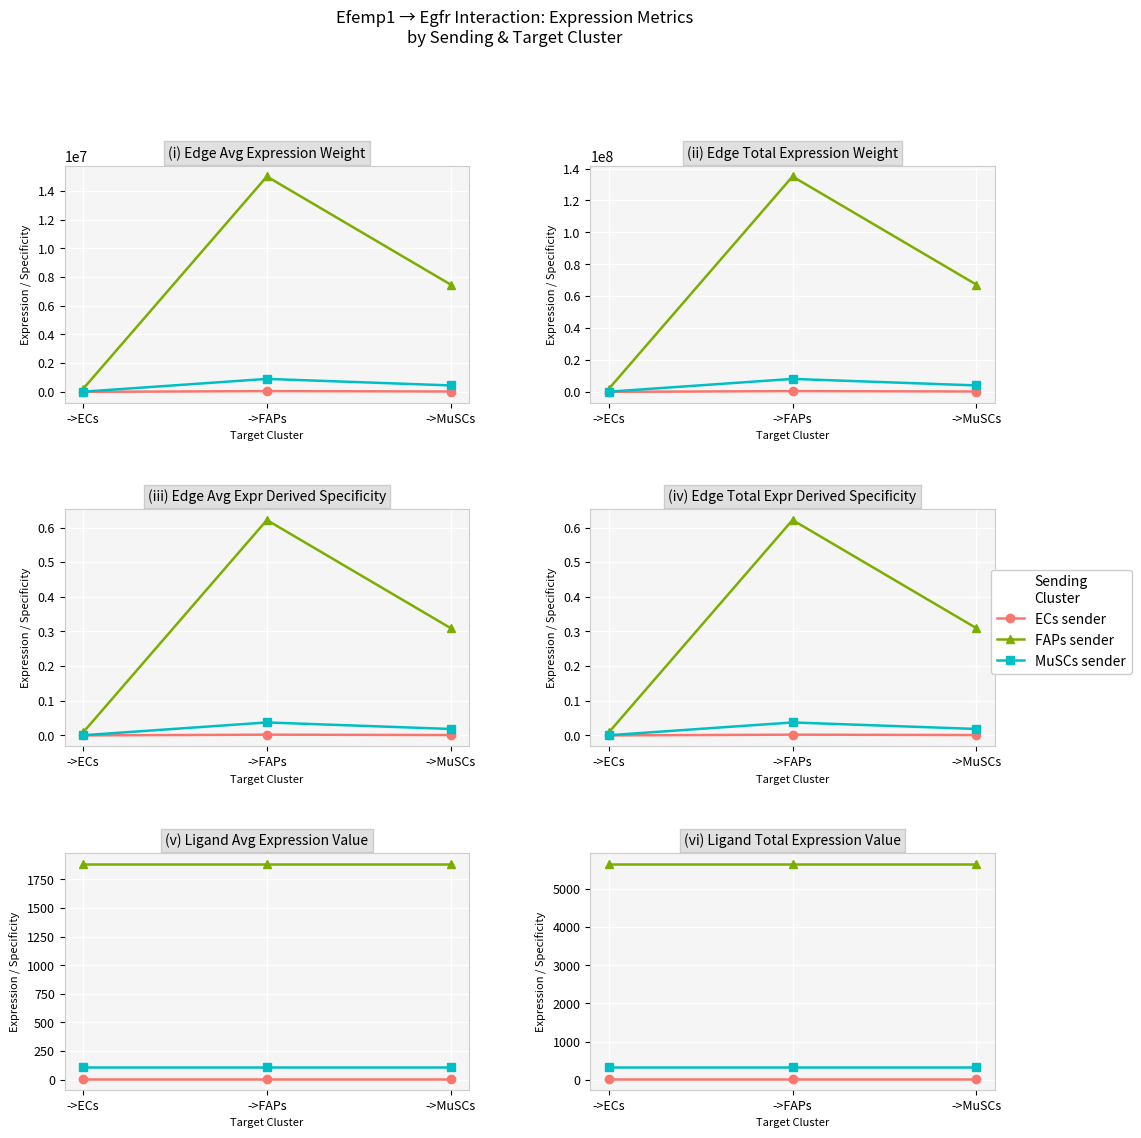

What is the sum of all ECs sender values?

60.1